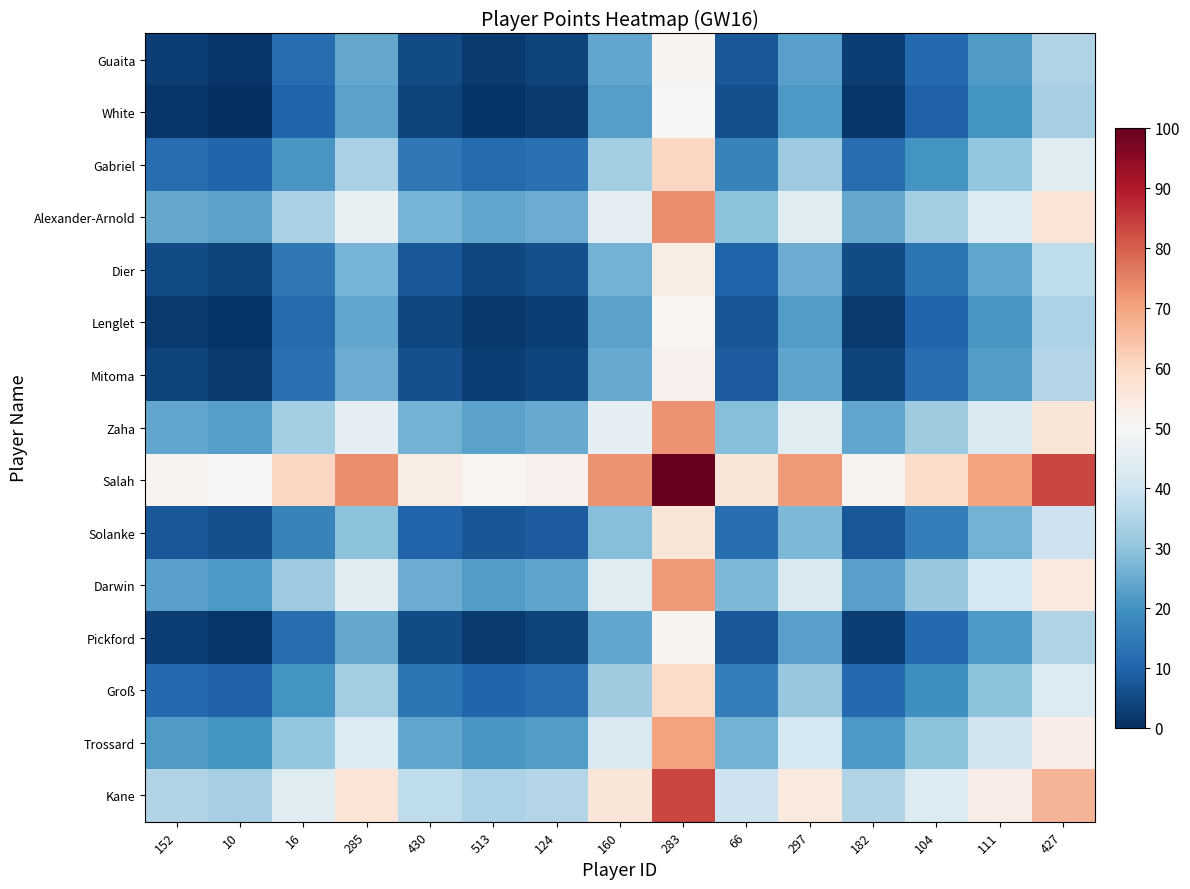

Reading right to left, list all the values displayed in this chart.

Guaita: 427=34.8	111=21.5	104=11.0	182=2.8	297=22.7	66=7.7	283=51.4	160=23.9	124=3.6	513=2.3	430=5.2	285=24.6	16=11.9	10=1.4	152=2.9
White: 427=33.4	111=20.1	104=9.6	182=1.4	297=21.3	66=6.2	283=50.0	160=22.5	124=2.1	513=0.9	430=3.8	285=23.2	16=10.5	10=0.0	152=1.4
Gabriel: 427=43.9	111=30.6	104=20.1	182=11.9	297=31.8	66=16.7	283=60.5	160=33.0	124=12.6	513=11.4	430=14.3	285=33.7	16=21.0	10=10.5	152=11.9
Alexander-Arnold: 427=56.6	111=43.2	104=32.8	182=24.6	297=44.5	66=29.4	283=73.2	160=45.7	124=25.3	513=24.0	430=26.9	285=46.3	16=33.7	10=23.2	152=24.6
Dier: 427=37.2	111=23.9	104=13.4	182=5.2	297=25.1	66=10.0	283=53.8	160=26.3	124=5.9	513=4.7	430=7.6	285=26.9	16=14.3	10=3.8	152=5.2
Lenglet: 427=34.3	111=21.0	104=10.5	182=2.3	297=22.2	66=7.1	283=50.9	160=23.4	124=3.0	513=1.8	430=4.7	285=24.0	16=11.4	10=0.9	152=2.3
Mitoma: 427=35.5	111=22.2	104=11.7	182=3.5	297=23.4	66=8.4	283=52.1	160=24.6	124=4.3	513=3.0	430=5.9	285=25.3	16=12.6	10=2.1	152=3.6
Zaha: 427=55.9	111=42.6	104=32.1	182=23.9	297=43.8	66=28.7	283=72.5	160=45.0	124=24.6	513=23.4	430=26.3	285=45.7	16=33.0	10=22.5	152=23.9
Salah: 427=83.4	111=70.1	104=59.6	182=51.4	297=71.3	66=56.2	283=100.0	160=72.5	124=52.1	513=50.9	430=53.8	285=73.2	16=60.5	10=50.0	152=51.4
Solanke: 427=39.6	111=26.3	104=15.8	182=7.6	297=27.5	66=12.5	283=56.2	160=28.7	124=8.4	513=7.1	430=10.0	285=29.4	16=16.7	10=6.2	152=7.7
Darwin: 427=54.7	111=41.4	104=30.9	182=22.7	297=42.6	66=27.5	283=71.3	160=43.8	124=23.4	513=22.2	430=25.1	285=44.5	16=31.8	10=21.3	152=22.7
Pickford: 427=34.8	111=21.5	104=11.0	182=2.8	297=22.7	66=7.6	283=51.4	160=23.9	124=3.5	513=2.3	430=5.2	285=24.6	16=11.9	10=1.4	152=2.8
Groß: 427=43.0	111=29.7	104=19.2	182=11.0	297=30.9	66=15.8	283=59.6	160=32.1	124=11.7	513=10.5	430=13.4	285=32.8	16=20.1	10=9.6	152=11.0
Trossard: 427=53.5	111=40.2	104=29.7	182=21.5	297=41.4	66=26.3	283=70.1	160=42.6	124=22.2	513=21.0	430=23.9	285=43.2	16=30.6	10=20.1	152=21.5
Kane: 427=66.8	111=53.5	104=43.0	182=34.8	297=54.7	66=39.6	283=83.4	160=55.9	124=35.5	513=34.3	430=37.2	285=56.6	16=43.9	10=33.4	152=34.8